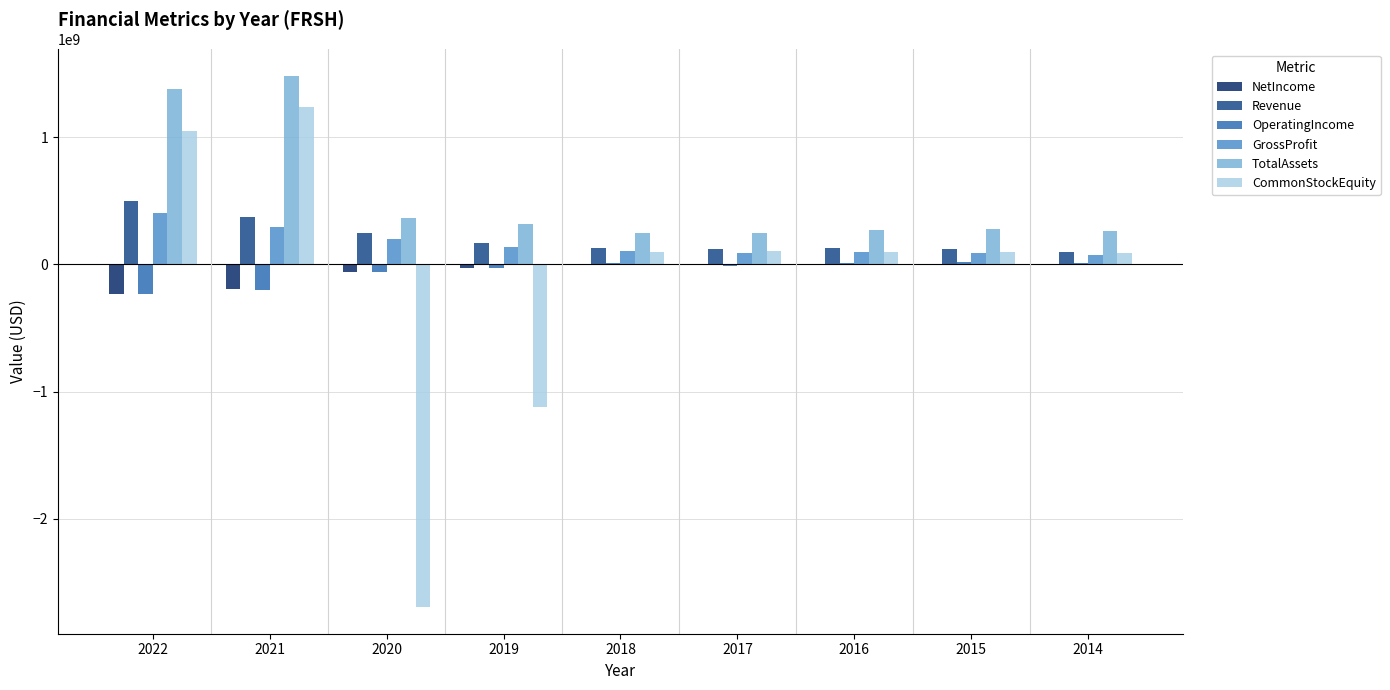

Is it true that GrossProfit equals 77713000 at 2014?

True